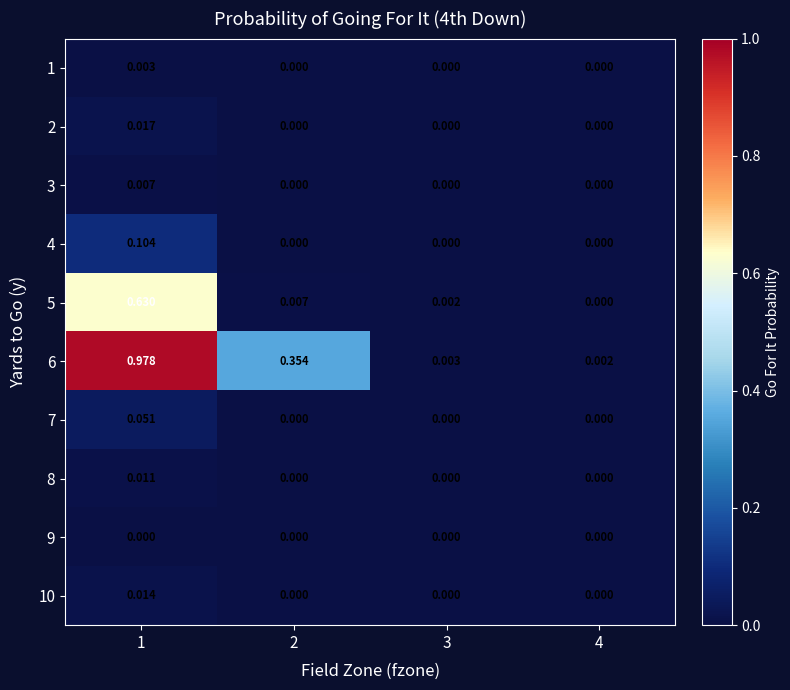

Between 1 and 2, which series saw the biggest shift?

6